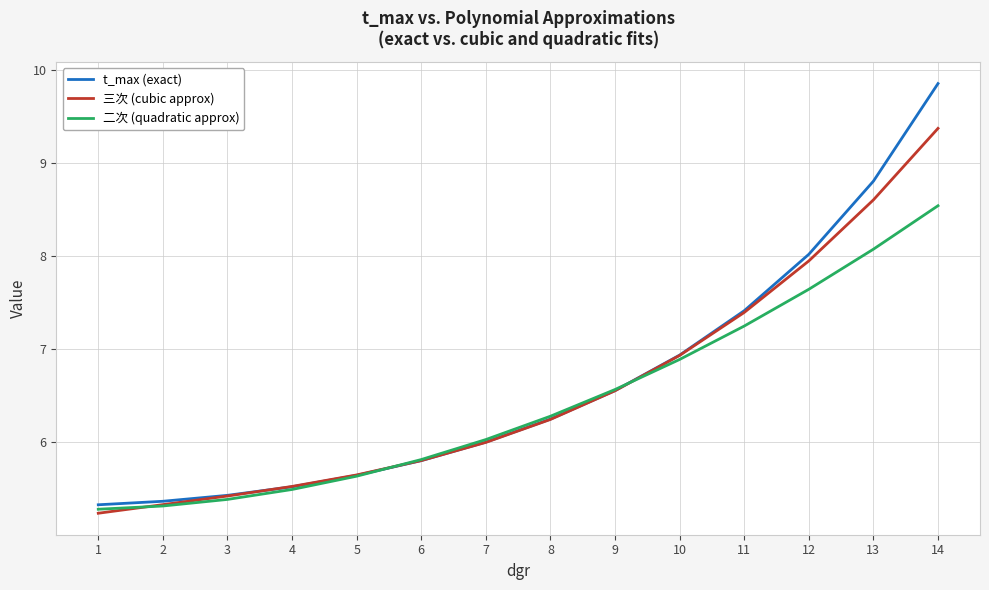

Which series has the largest range (max minus min)?

t_max (exact)